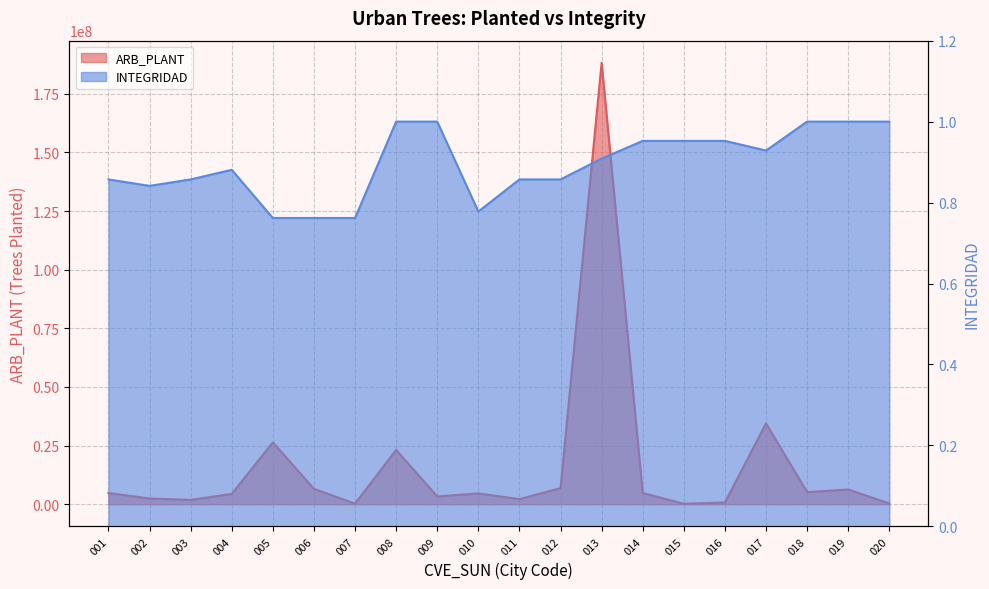

Which series changed the most between 008 and 014?

ARB_PLANT